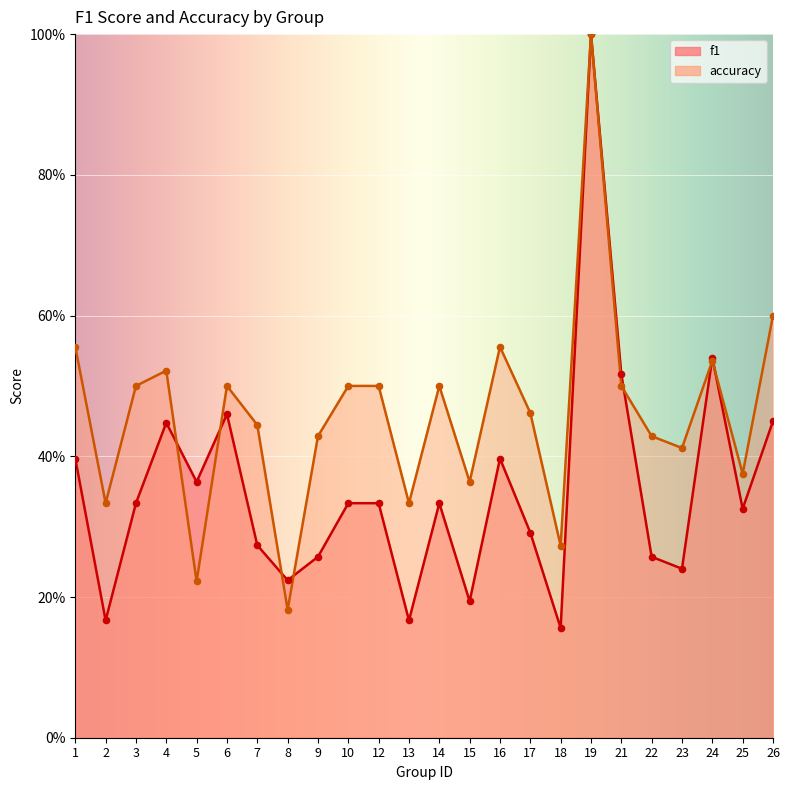

At which category is the sum across all series the highest?

19